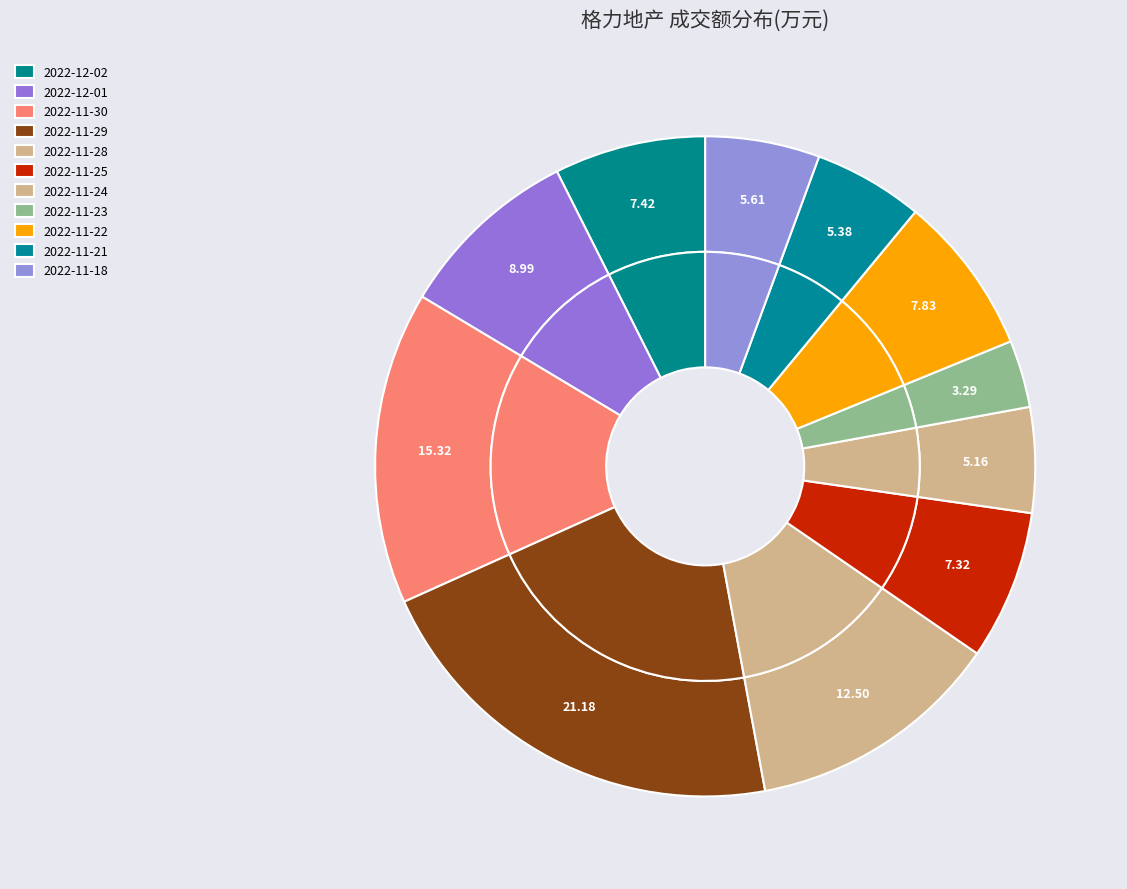

Between 2022-11-21 and 2022-11-22, which is larger?

2022-11-22